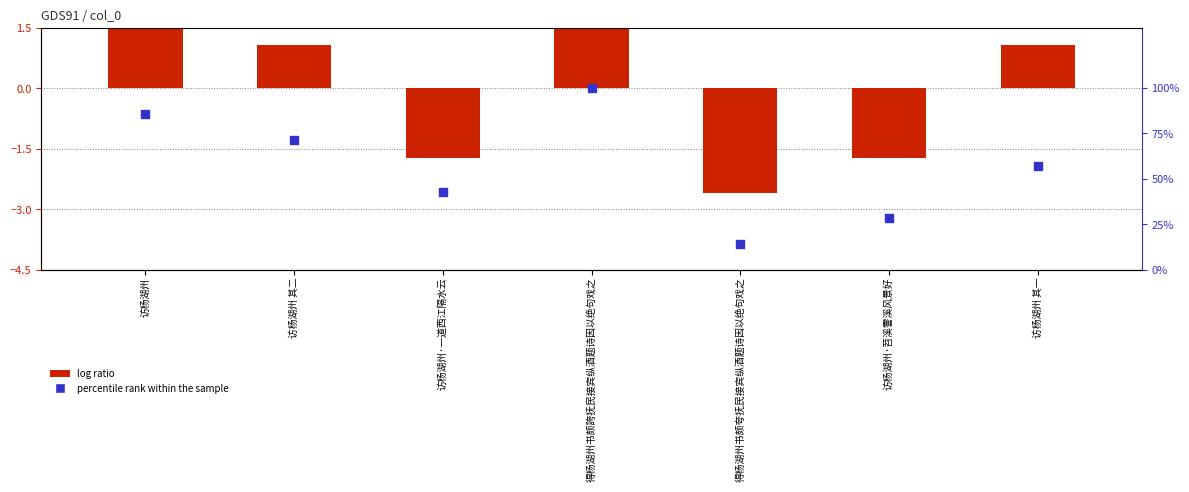

What is the change in value from 访杨湖州·一道西江隔水云 to 得杨湖州书颇誇抚民接宾纵酒题诗因以绝句戏之?

+57.1